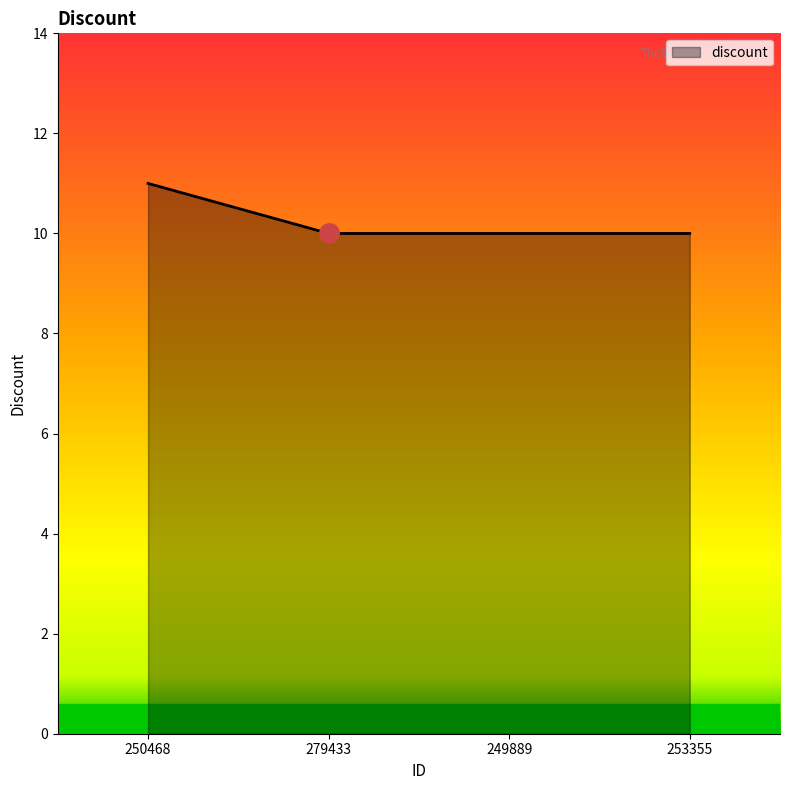

What is the smallest value displayed?

10